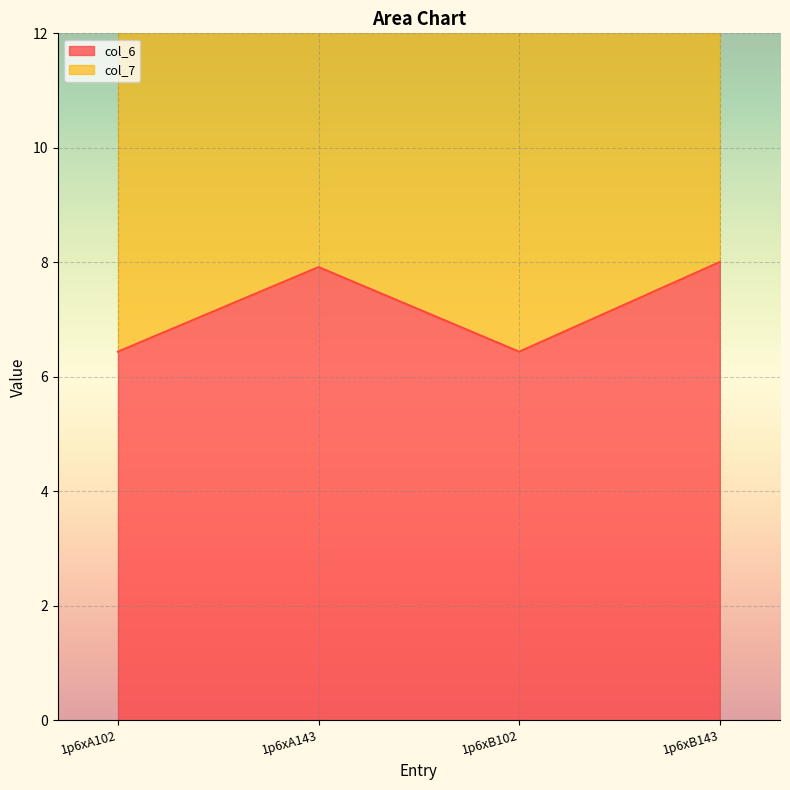

At which category does col_7 reach its first local valley?

1p6xB102